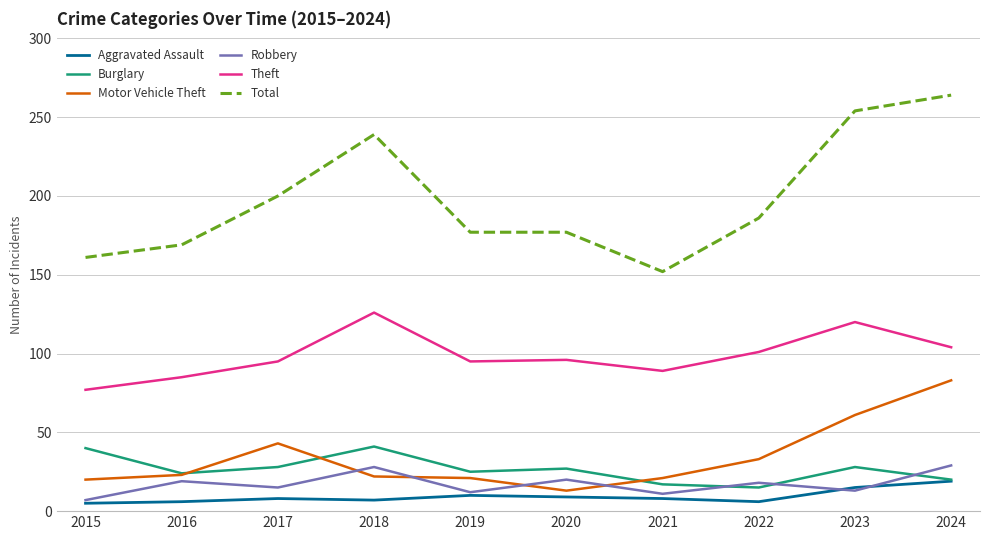

Which series has the largest range (max minus min)?

Total